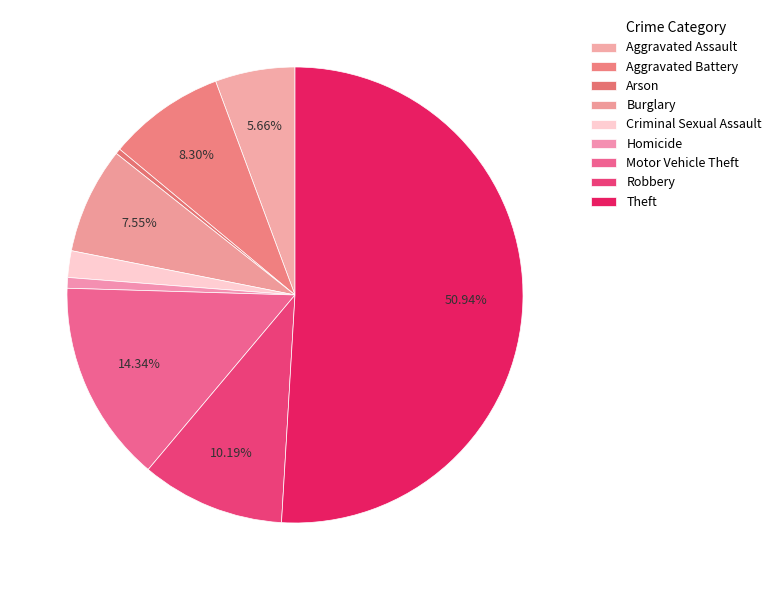

Combined, what portion of the pie is Aggravated Assault and Aggravated Battery?

14.0%